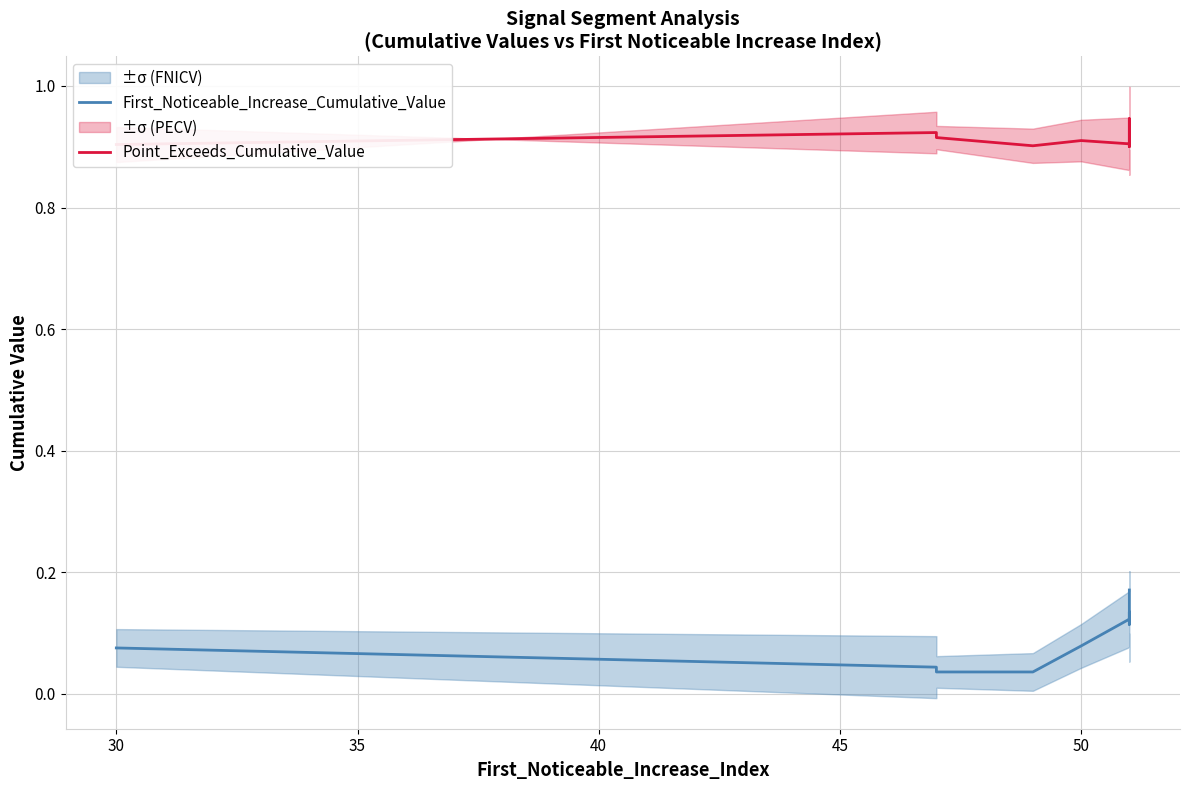

What is the average value of the First_Noticeable_Increase_Cumulative_Value series?

0.1